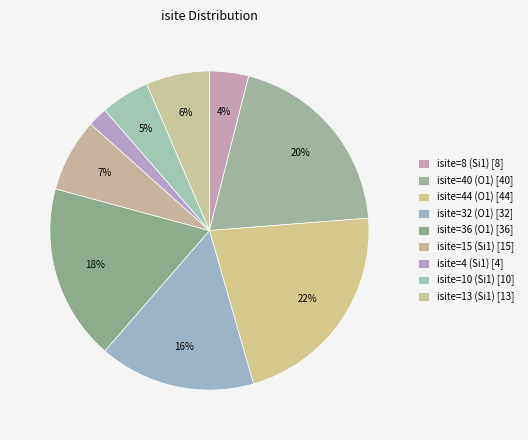

Is isite=15 (Si1) the majority of the pie?

No